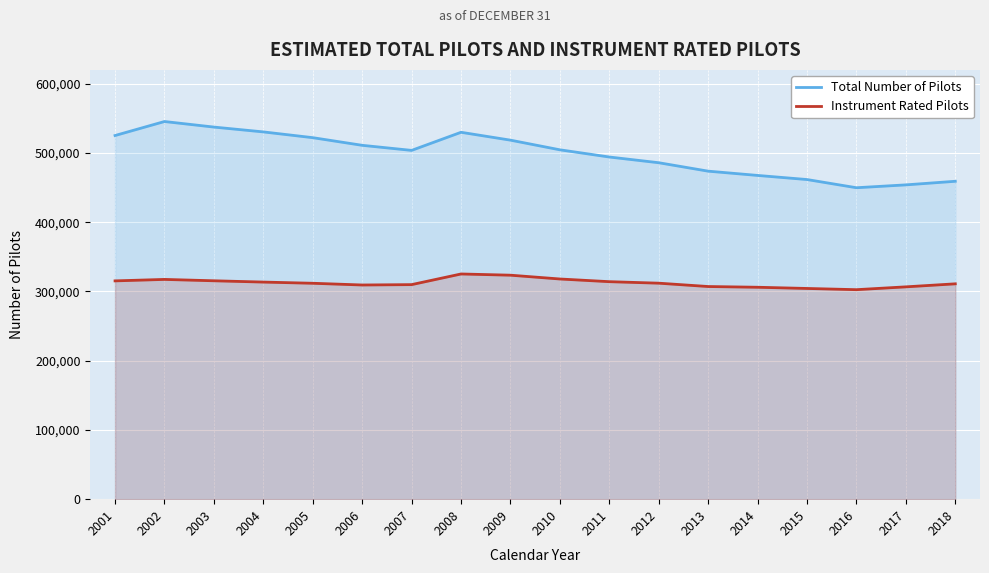

What is the difference between the Instrument Rated Pilots values at 2001 and 2011?

1154